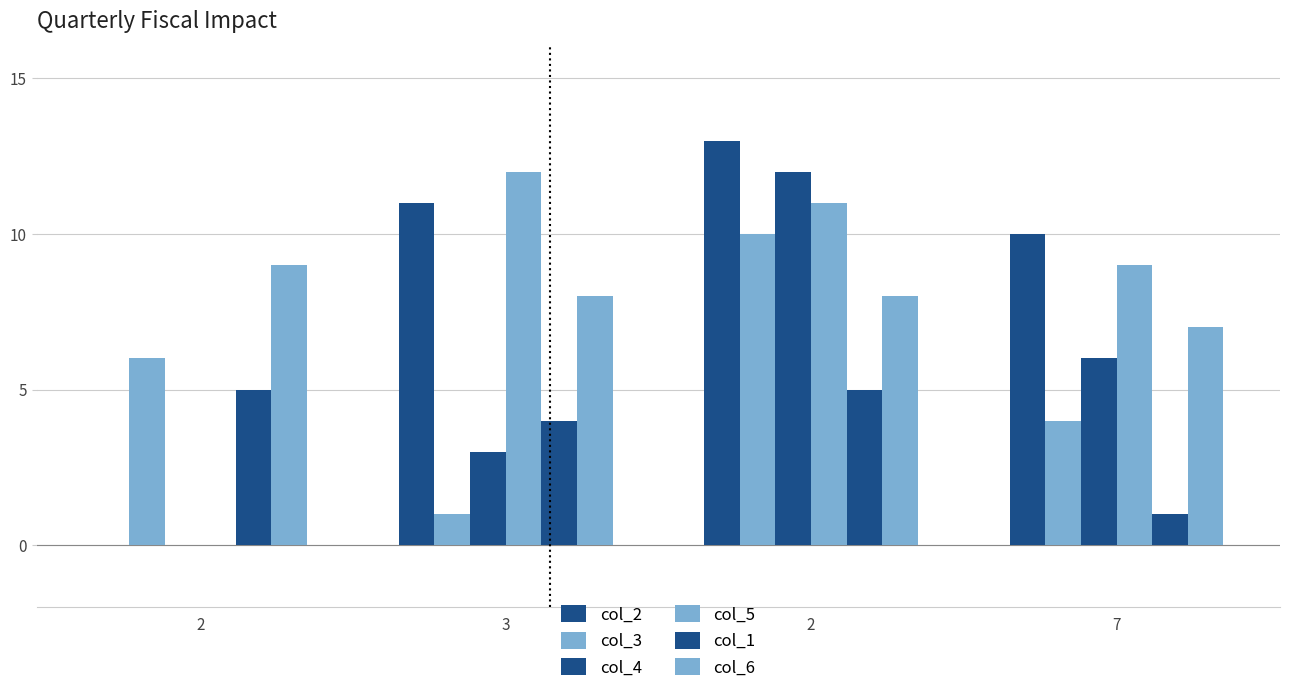

Count the number of data series in this chart.

6